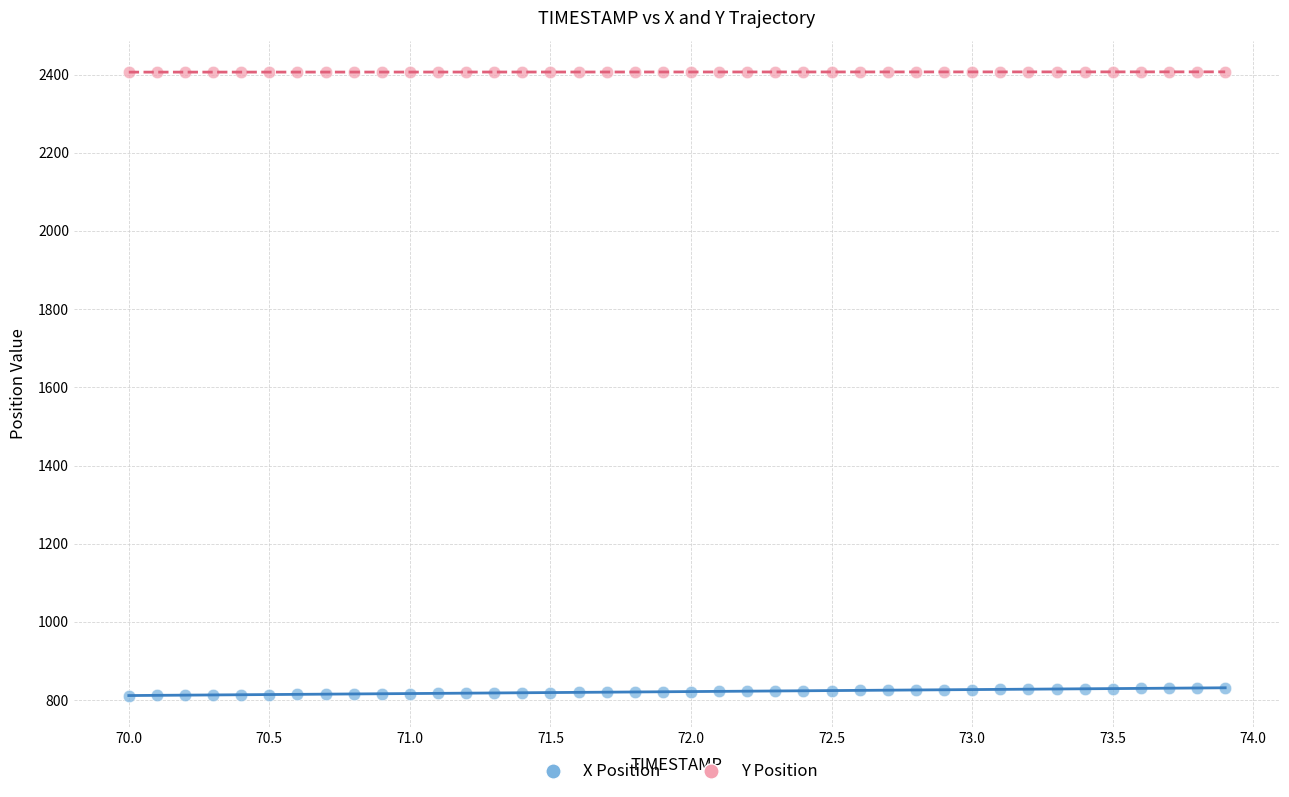

Across all data points, what is the range of Y values (max minus min)?

1595.2